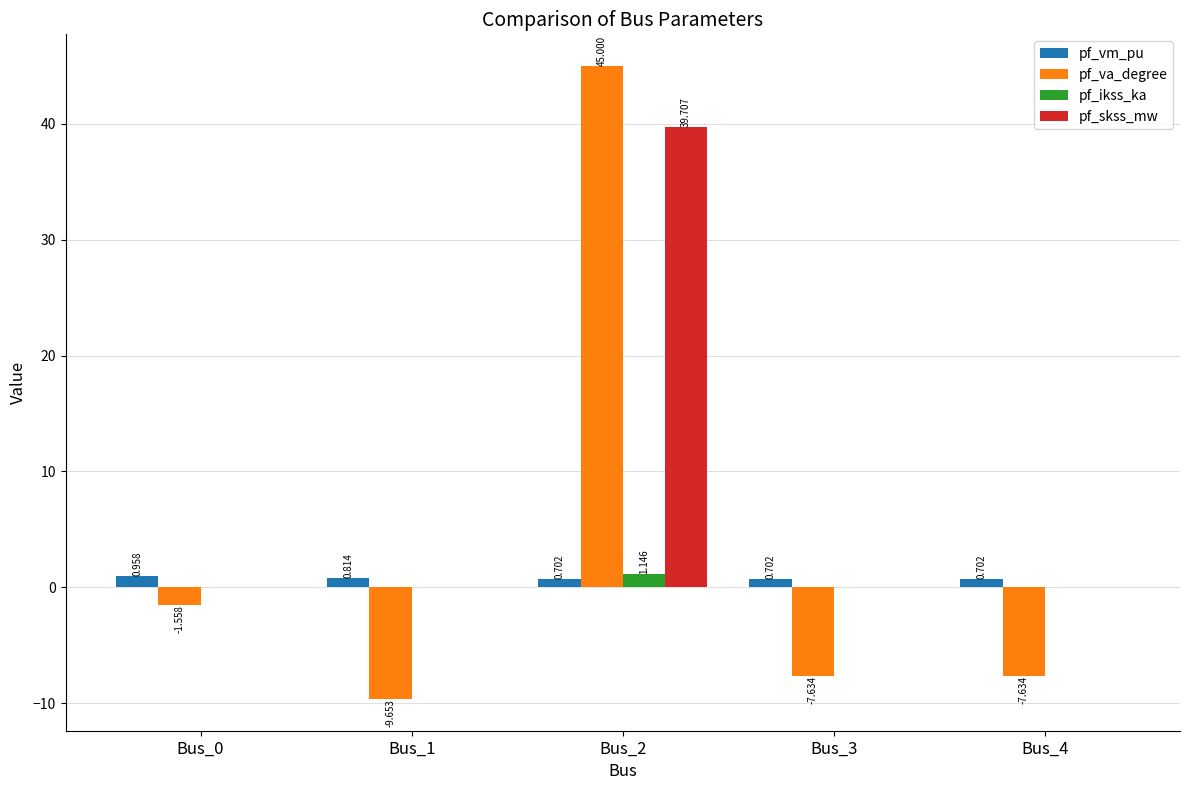

What is the maximum value shown in the chart?

45.0